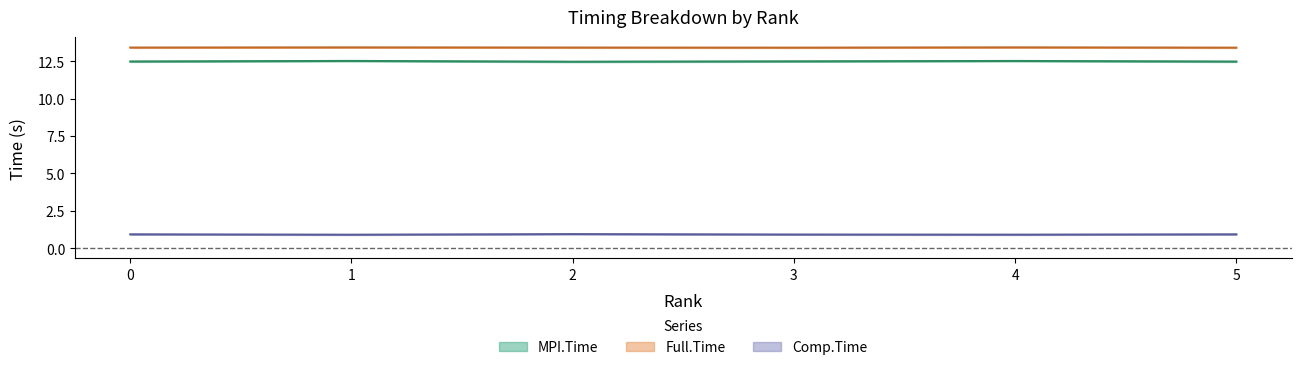

What is the maximum value shown in the chart?

13.4